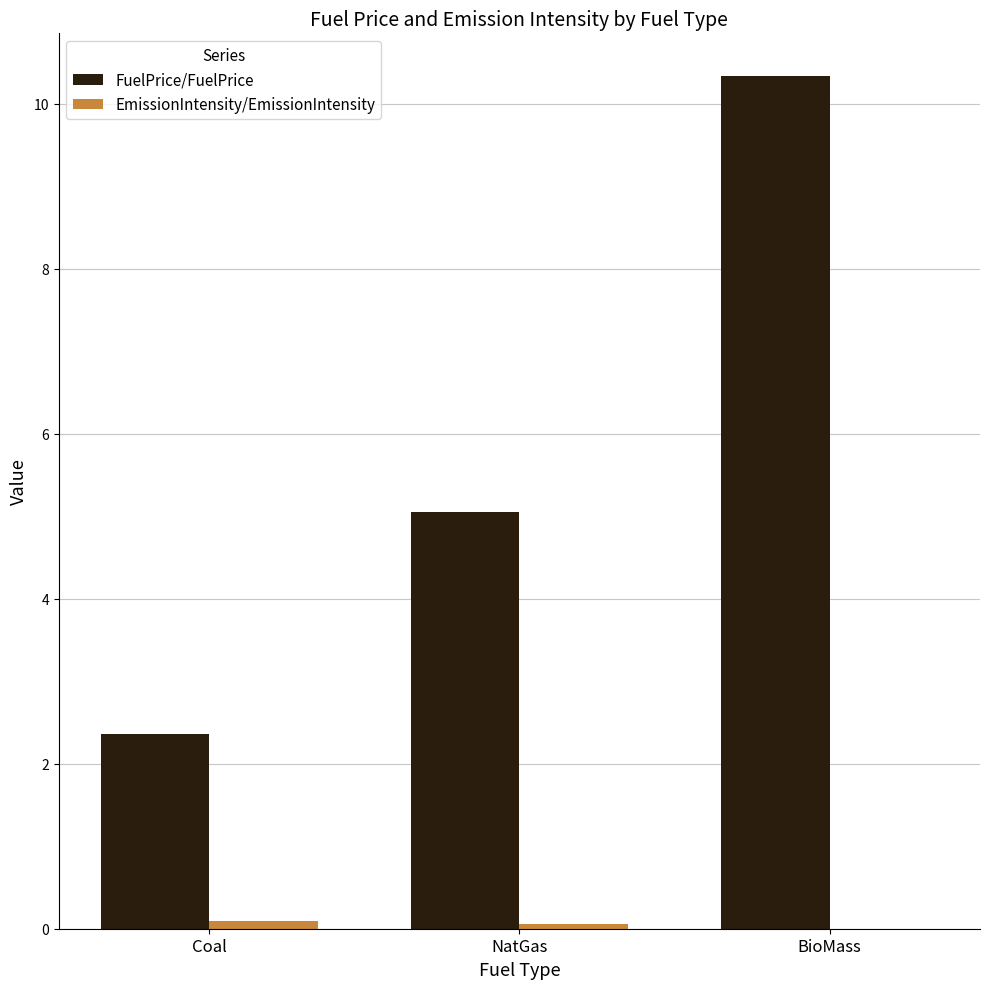

What is the sum of all FuelPrice/FuelPrice values?

17.7